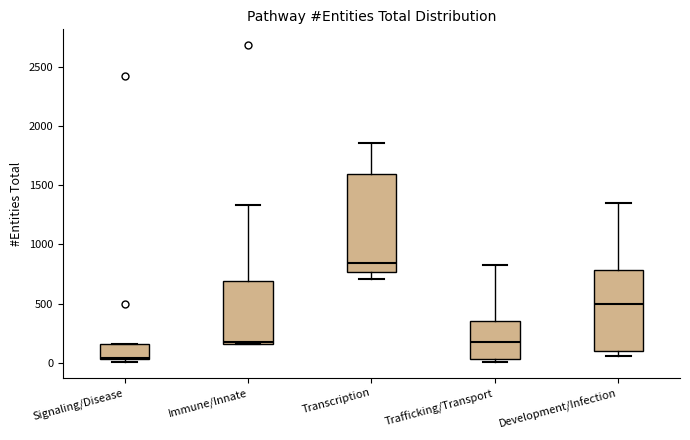

Reading left to right, transcribe this box plot: for each box, give where its median line is, the range the box spans, and where its two whiskers end, as read against the y-axis. The values are not printed on the chart, so give them approximately, as read against the axis.

Signaling/Disease: median 50, box 50 to 150, whiskers 0 to 150
Immune/Innate: median 200, box 150 to 700, whiskers 150 to 1350
Transcription: median 850, box 750 to 1600, whiskers 700 to 1850
Trafficking/Transport: median 150, box 50 to 350, whiskers 0 to 800
Development/Infection: median 500, box 100 to 800, whiskers 50 to 1350